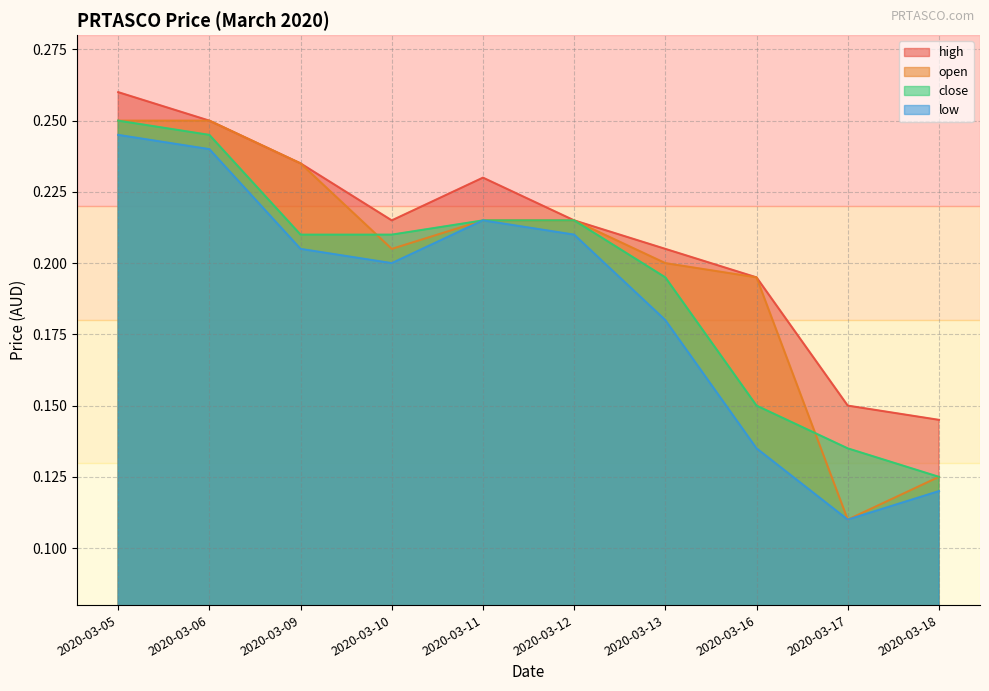

Does the chart display data point markers on the line(s)?

No